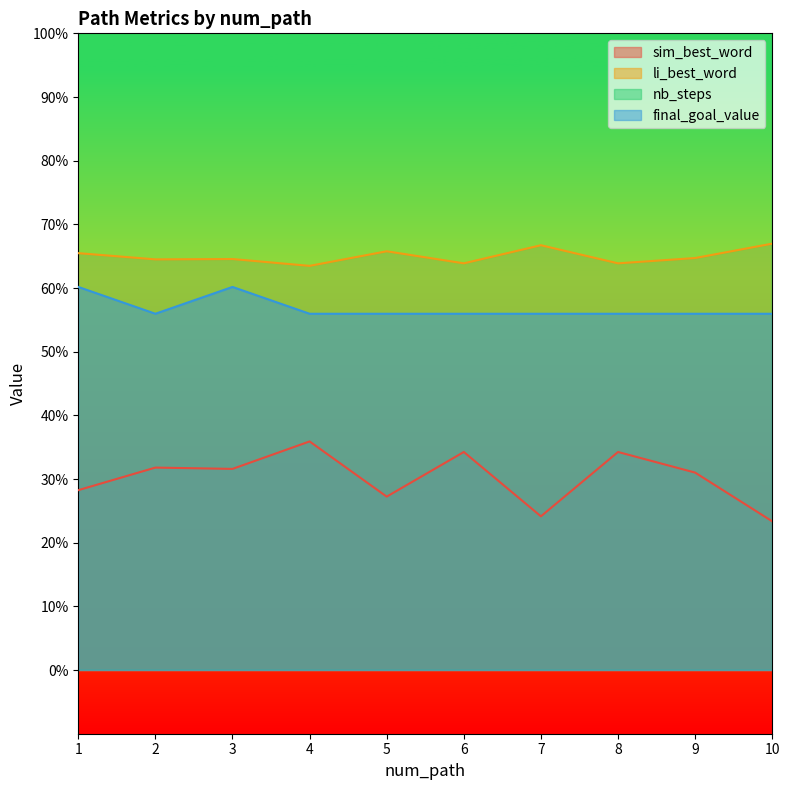

Rank the series at 3 from highest to lowest value.

nb_steps, li_best_word, final_goal_value, sim_best_word